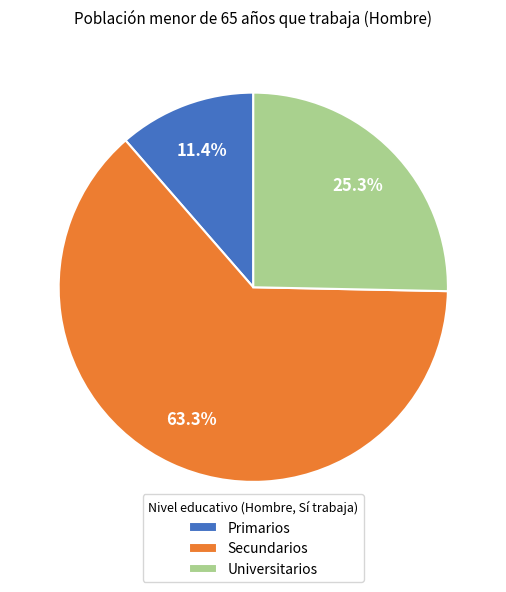

Is the sum of Universitarios and Primarios greater than half?

No